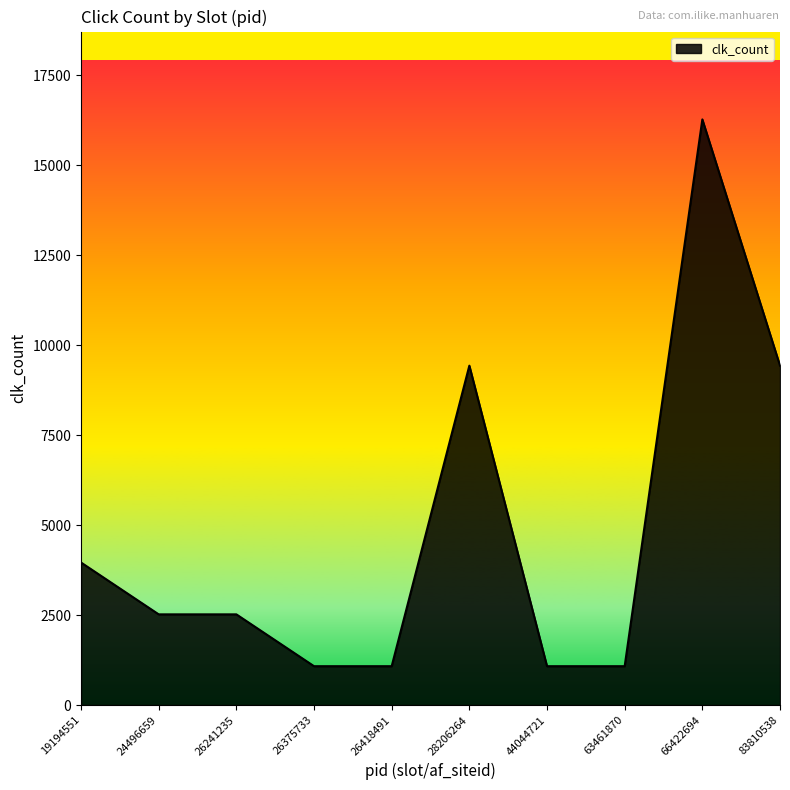

What is the difference between the maximum and second lowest values?

15188